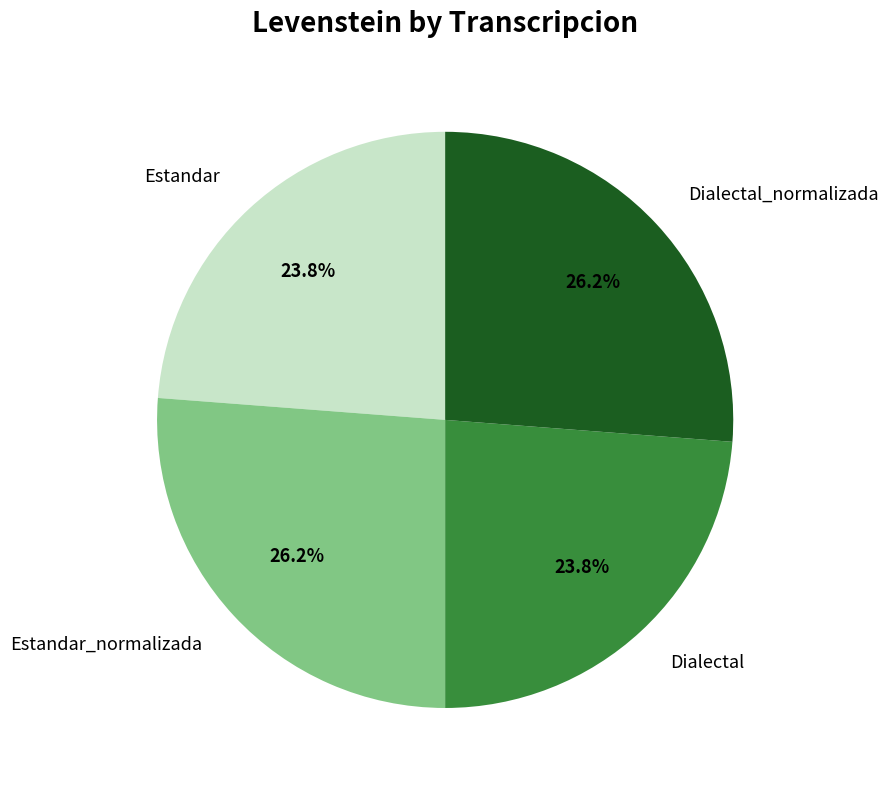

What is the ratio of the value at Estandar_normalizada to the value at Dialectal_normalizada?

1.0